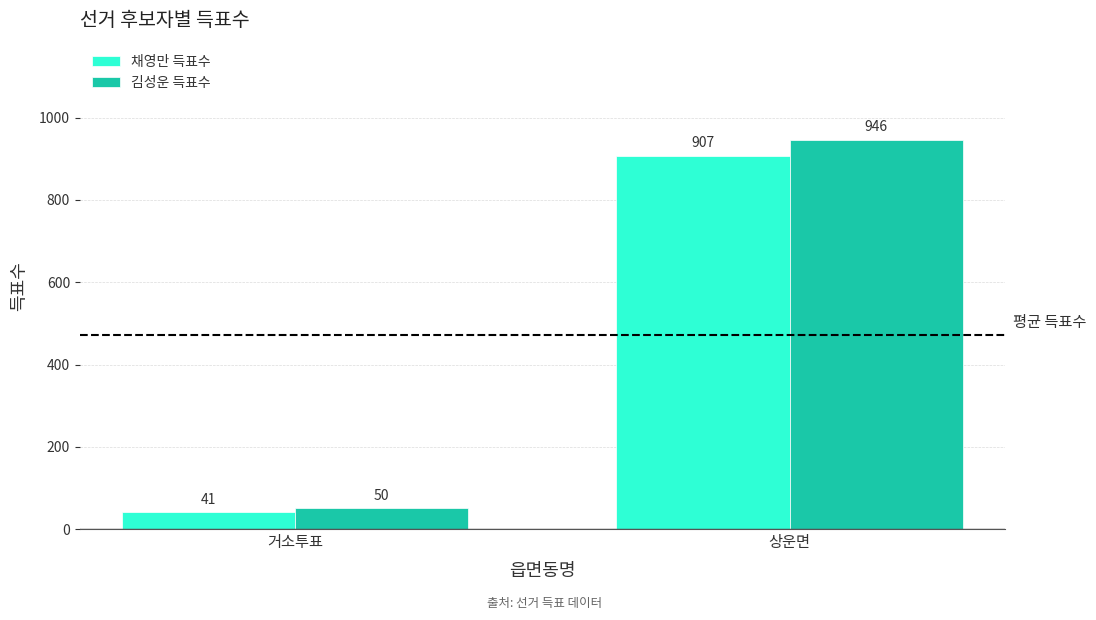

What is the difference between the maximum and minimum values in the 김성운 득표수 series?

896